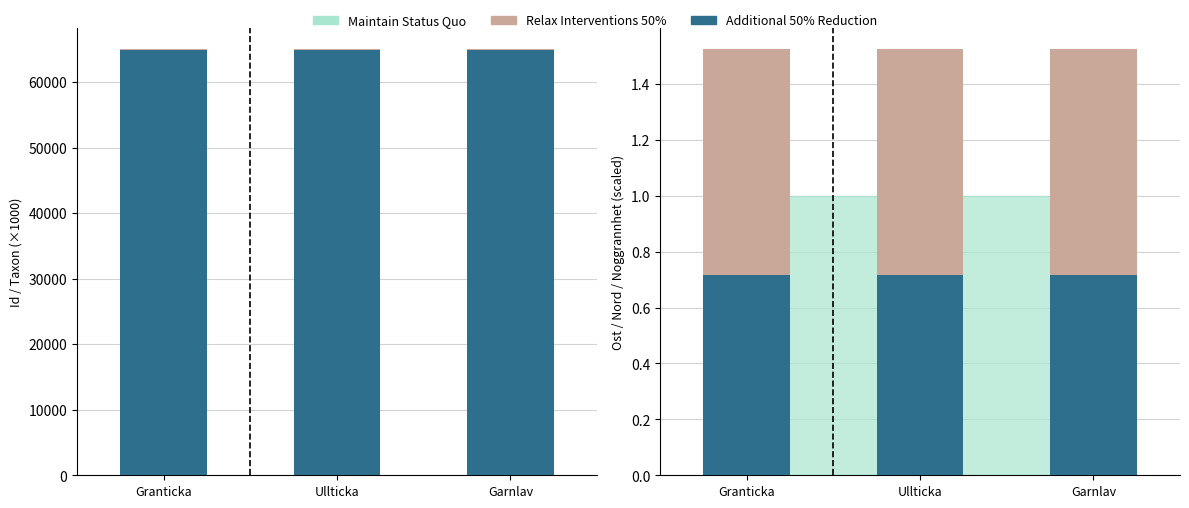

Which has a higher value, Granticka or Garnlav?

Granticka